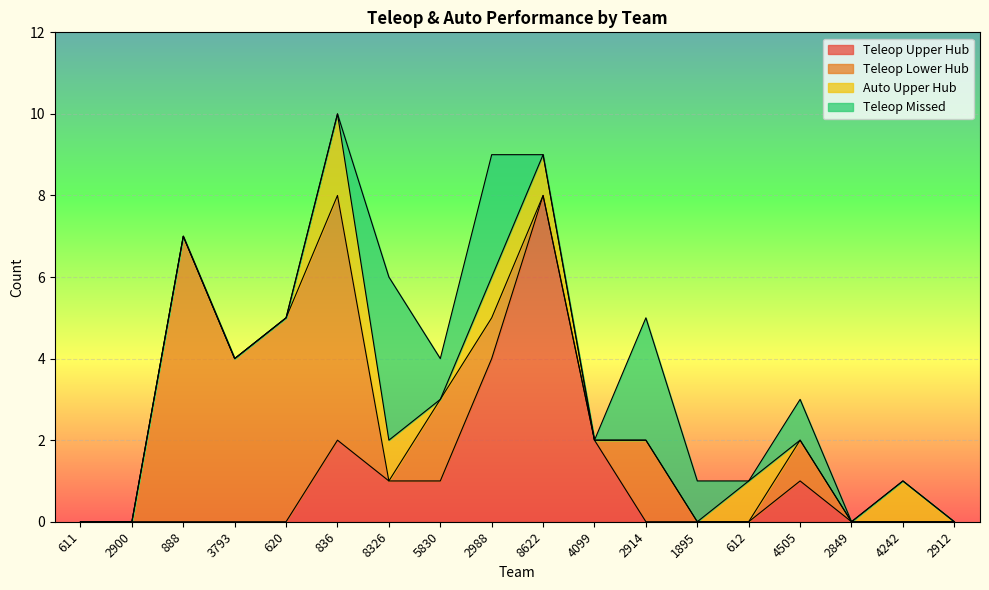

What is the highest value of the Teleop Lower Hub series?

7